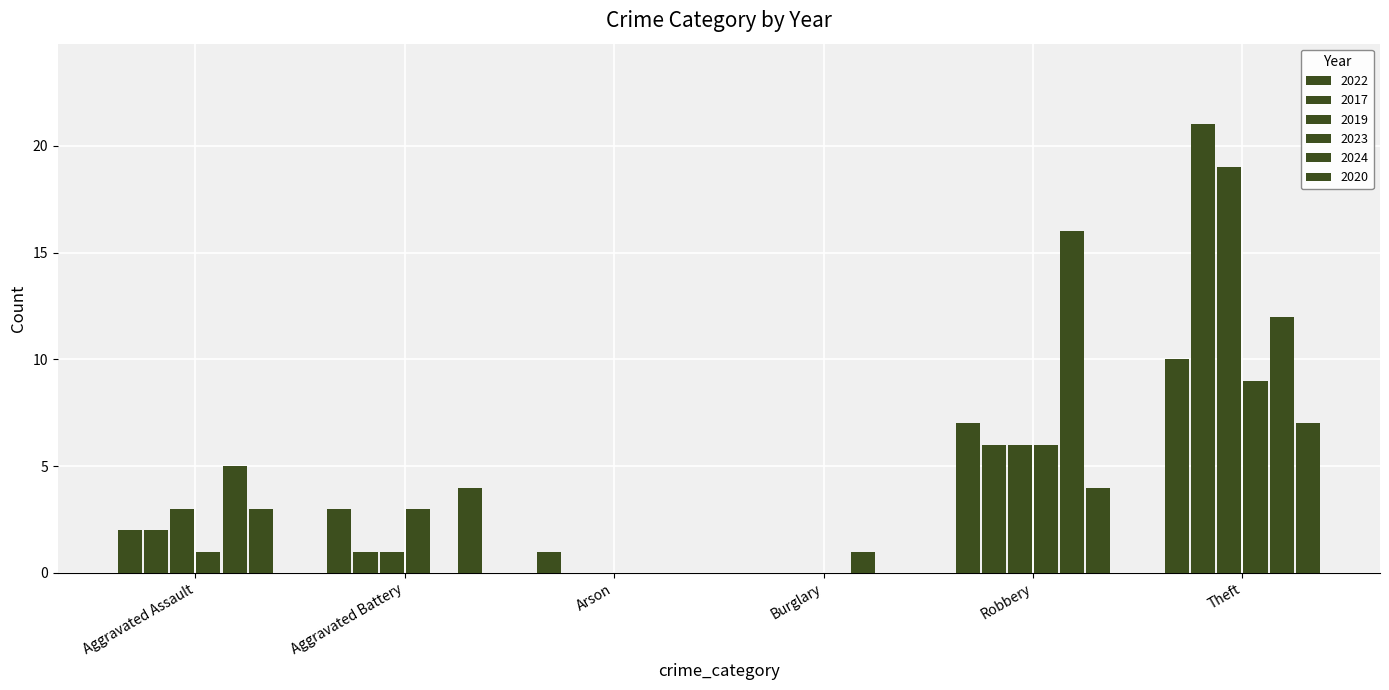

Reading right to left, transcribe all the data shown in this chart.

2022: Theft=10	Robbery=7	Burglary=0	Arson=1	Aggravated Battery=3	Aggravated Assault=2
2017: Theft=21	Robbery=6	Burglary=0	Arson=0	Aggravated Battery=1	Aggravated Assault=2
2019: Theft=19	Robbery=6	Burglary=0	Arson=0	Aggravated Battery=1	Aggravated Assault=3
2023: Theft=9	Robbery=6	Burglary=0	Arson=0	Aggravated Battery=3	Aggravated Assault=1
2024: Theft=12	Robbery=16	Burglary=1	Arson=0	Aggravated Battery=0	Aggravated Assault=5
2020: Theft=7	Robbery=4	Burglary=0	Arson=0	Aggravated Battery=4	Aggravated Assault=3